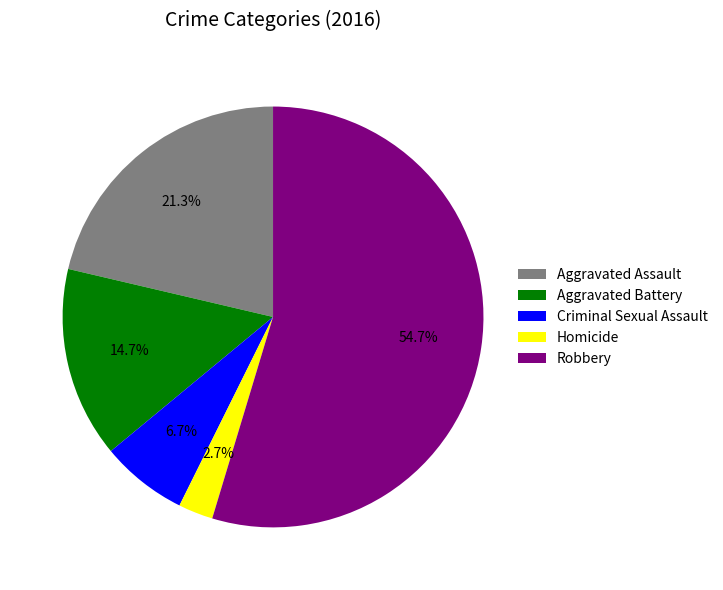

Is it true that Aggravated Assault is 21% of the pie?

True